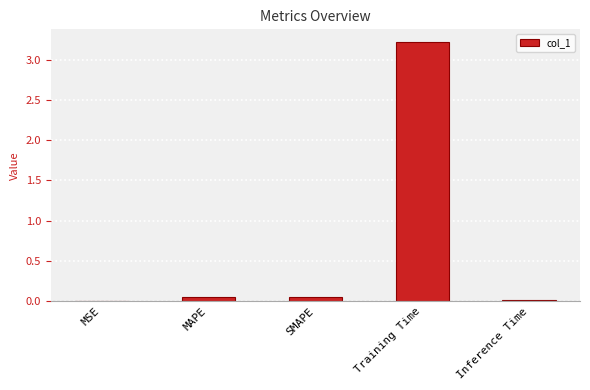

The value at Training Time is 1.0. True or false?

False